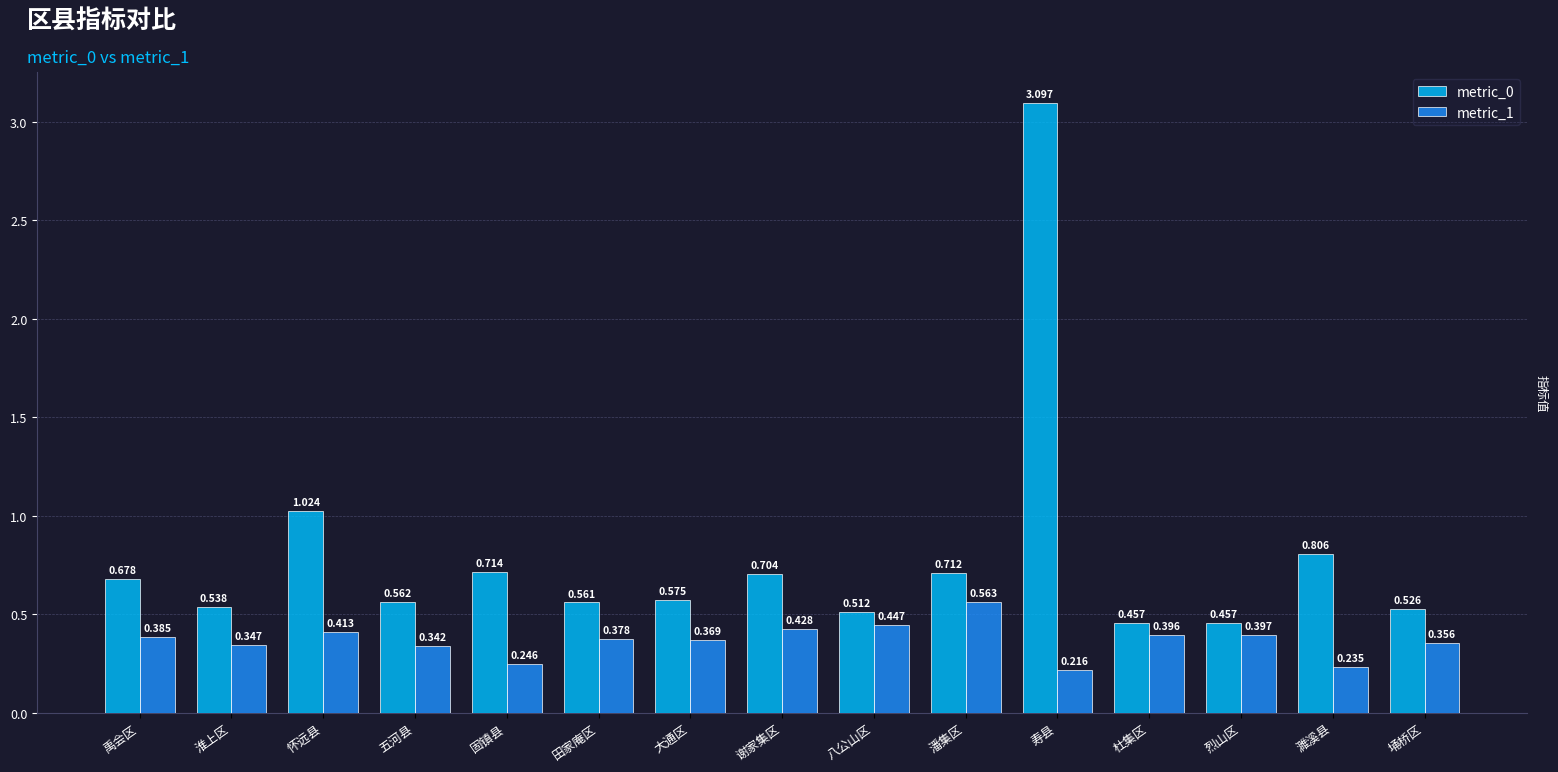

Is the value of metric_0 at 固镇县 greater than the value of metric_1 at 大通区?

Yes